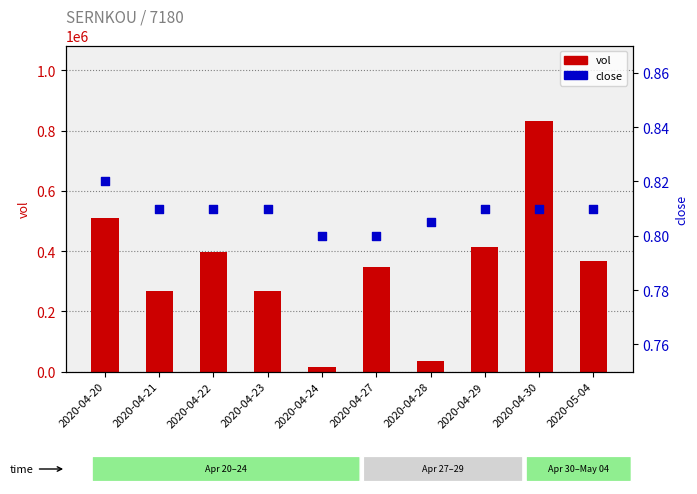

Which series has the largest total across all categories?

vol